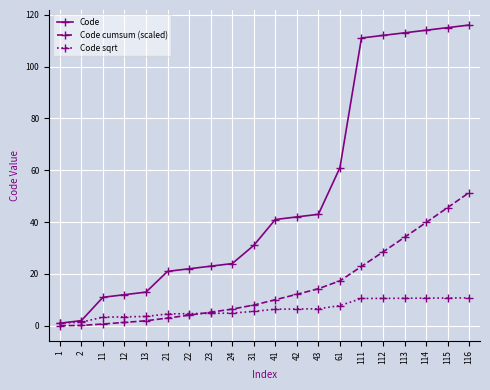

The Code series shows 19.9 at 13. True or false?

False